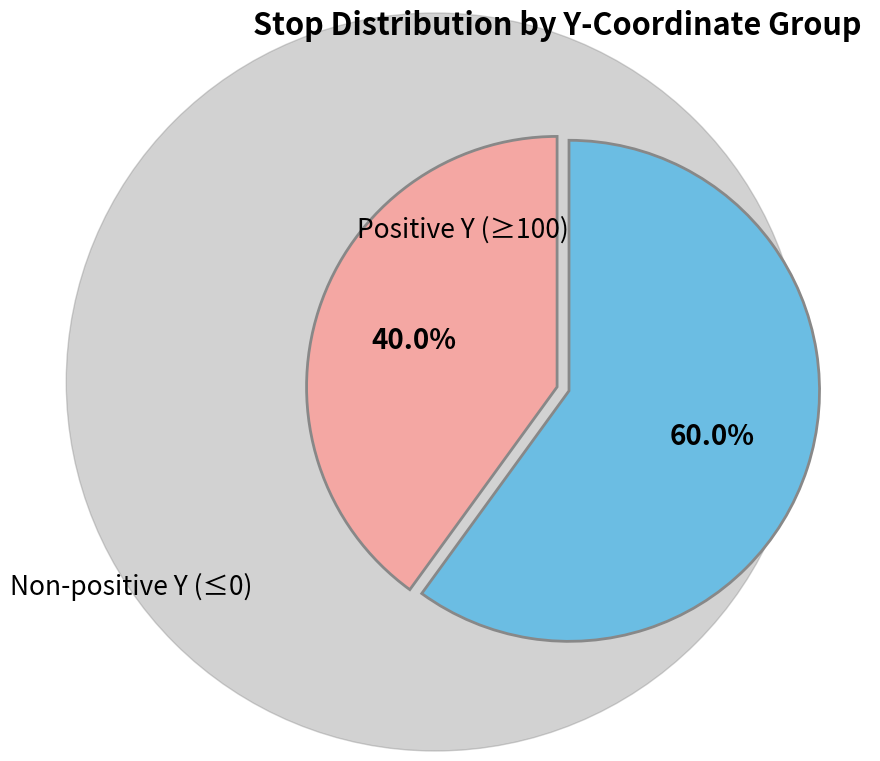

Does any single category account for the majority?

Yes